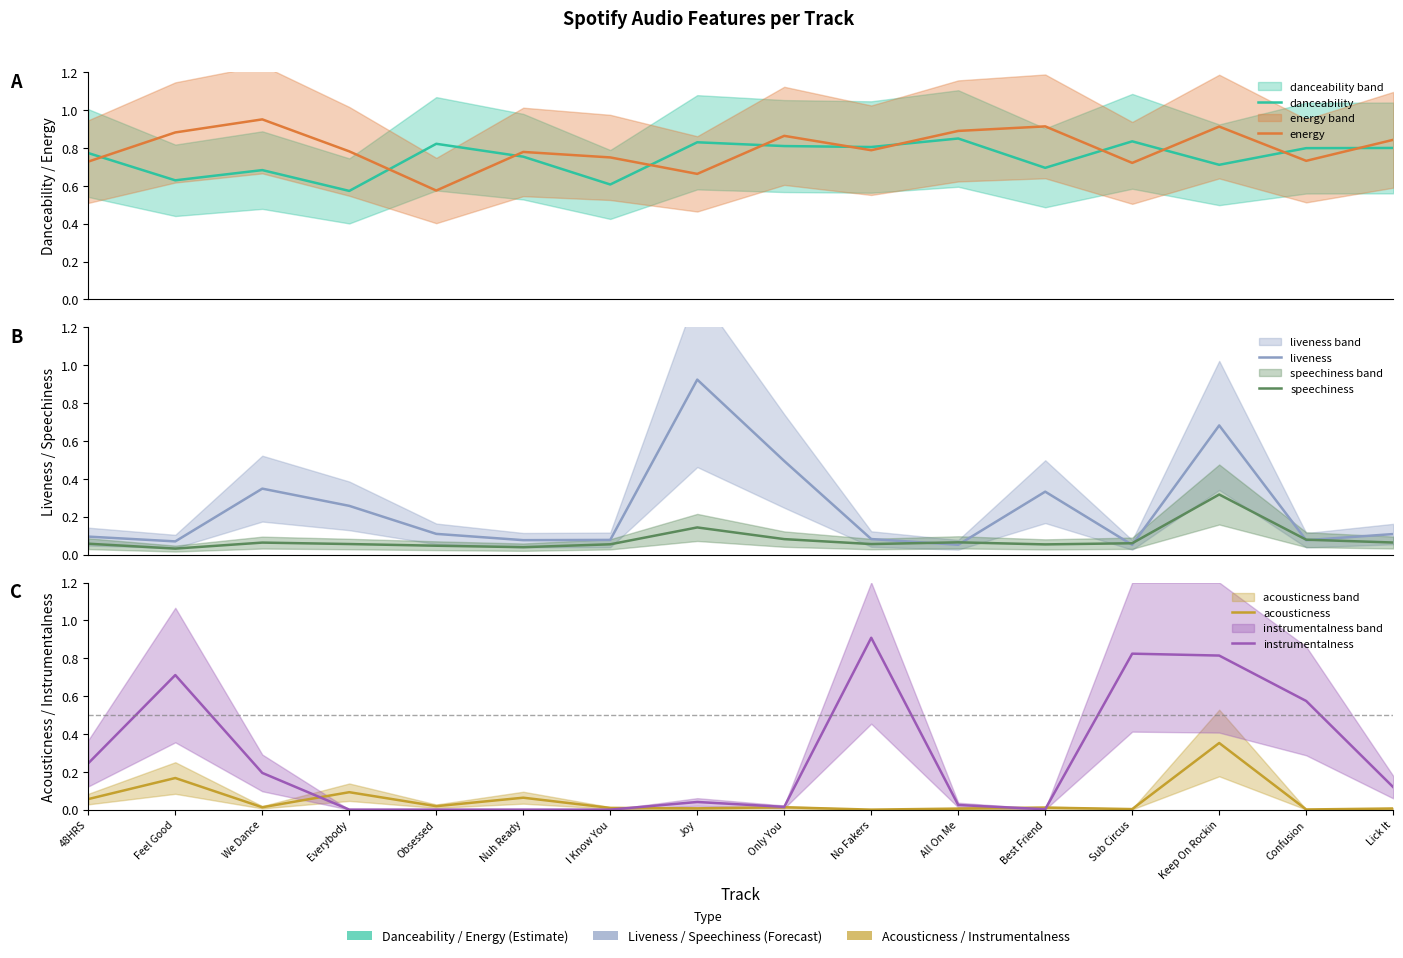

True or false: liveness has a value of 0.1 at Feel Good.

False